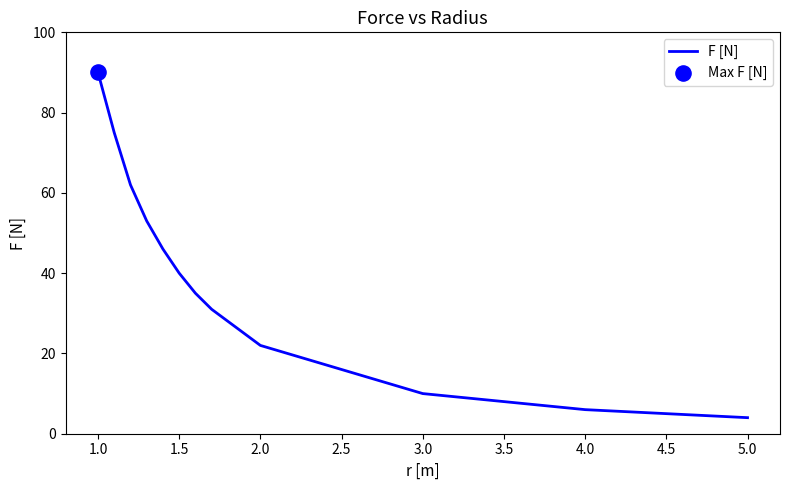

What is the maximum value shown in the chart?

90